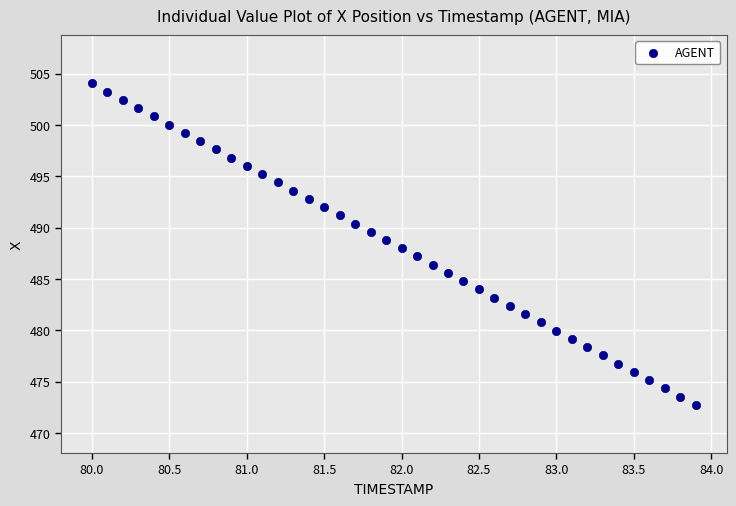

What is the range of Y values (max minus min)?

31.3